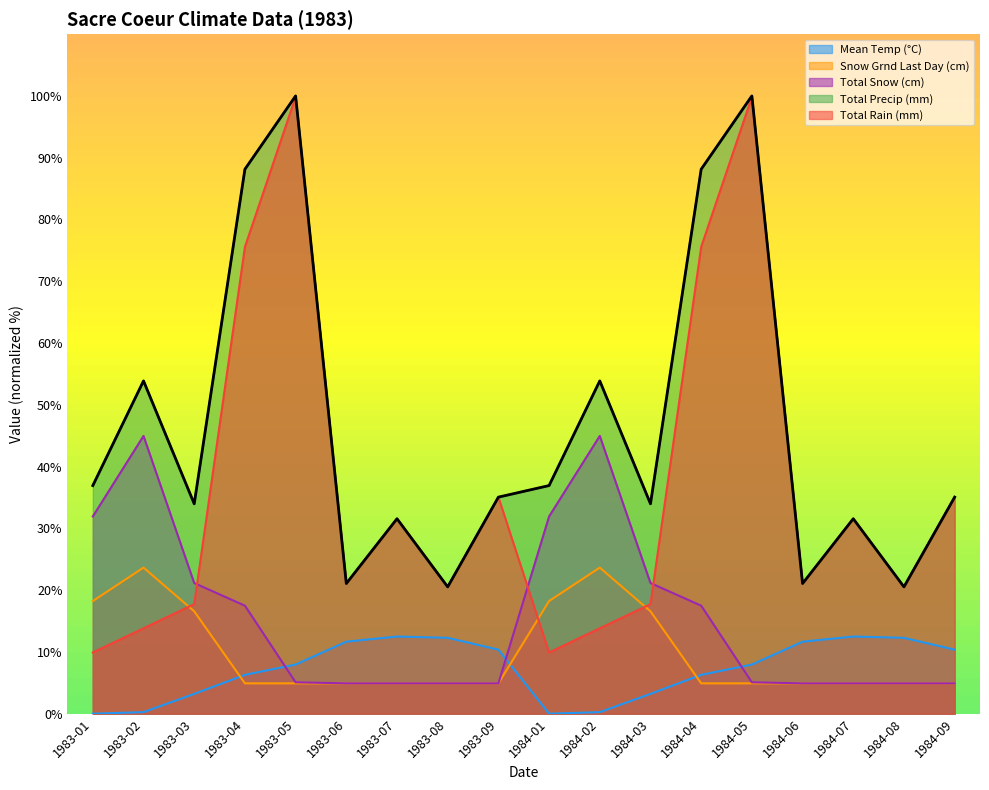

Which series has the largest total across all categories?

Total Precip (mm)